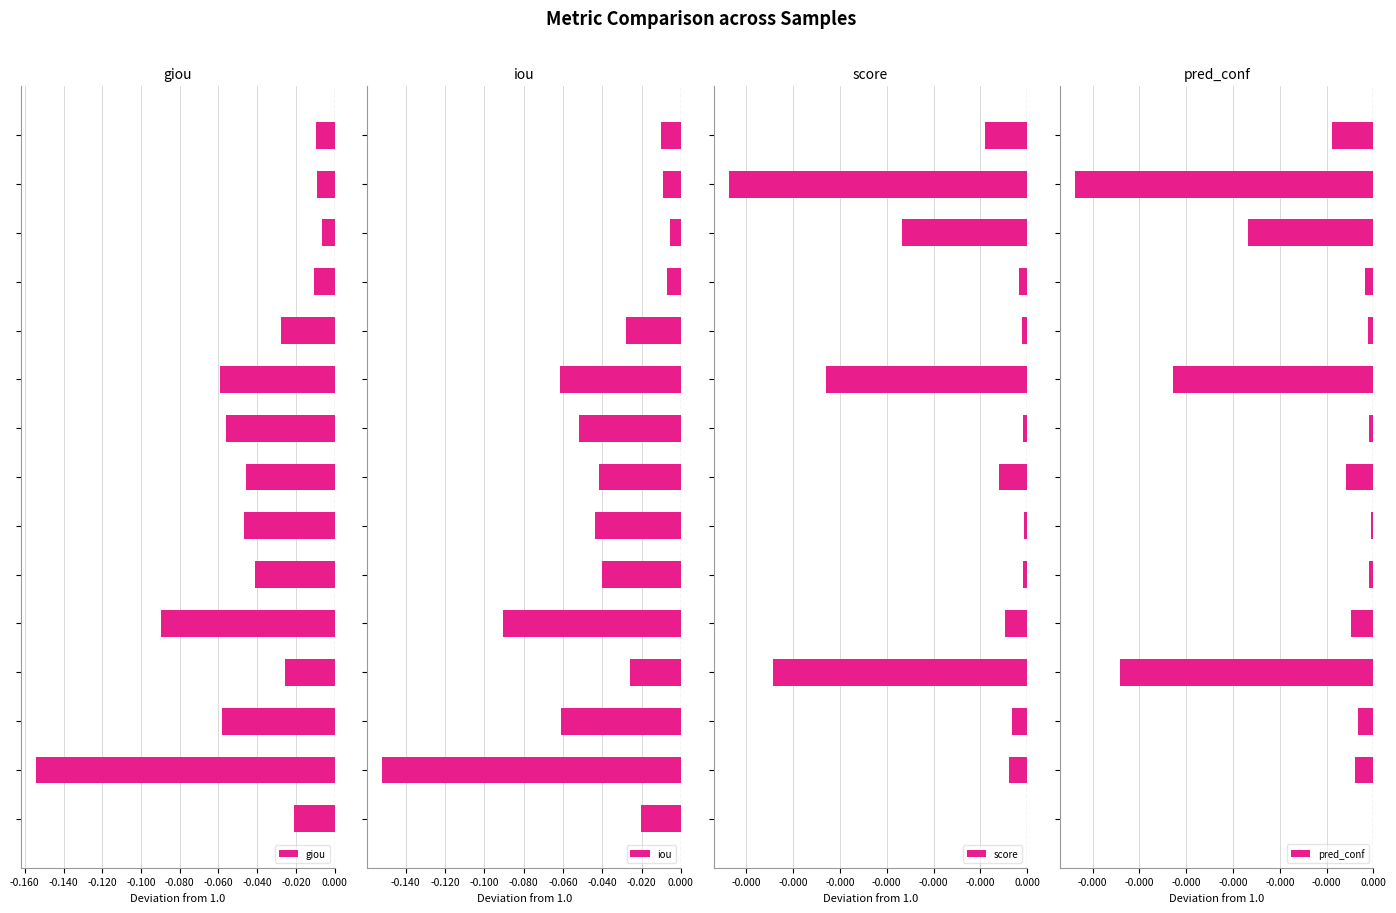

Which series has the widest spread of values?

giou